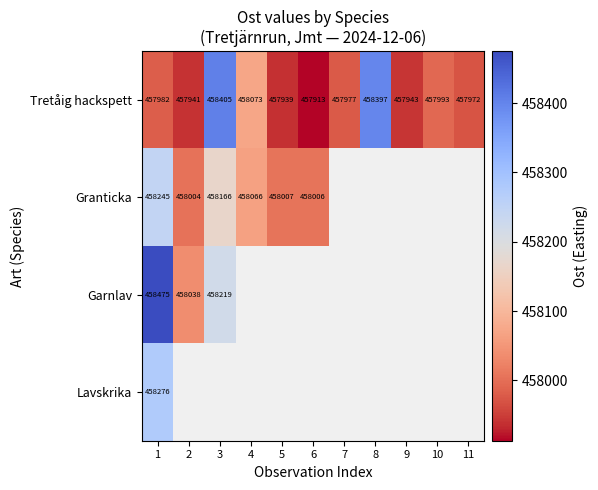

At 1, list the series in order from smallest to largest.

Tretåig hackspett, Granticka, Lavskrika, Garnlav